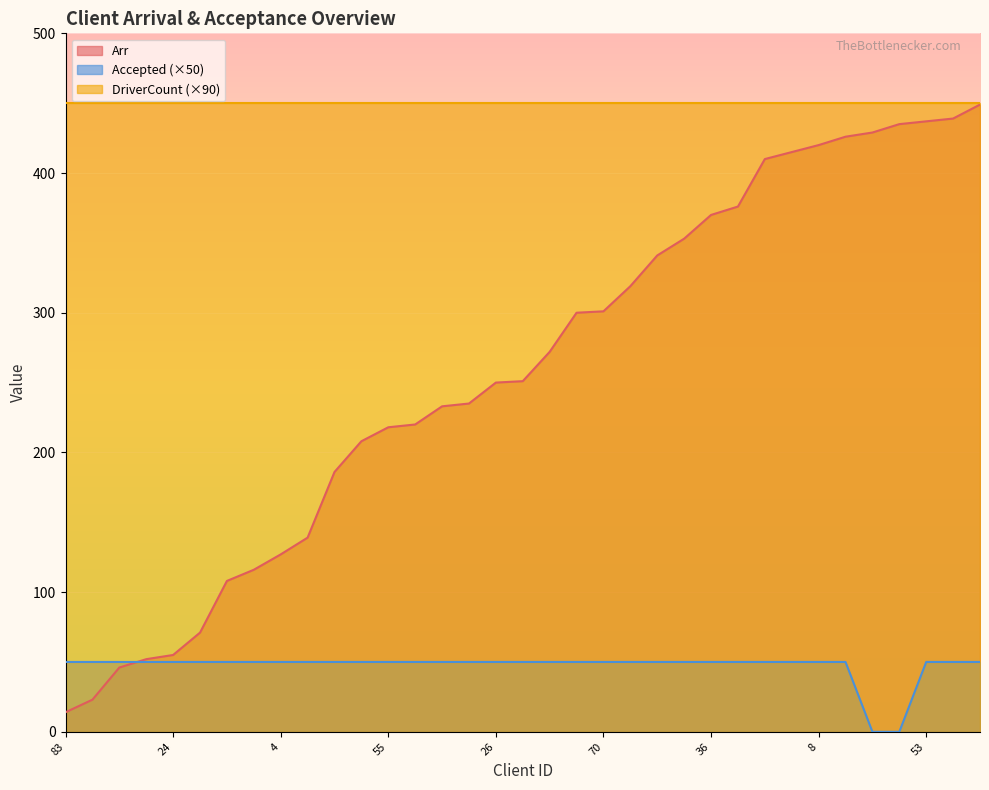

Reading right to left, extract all data points from this chart.

Accepted: 50	50	50	0	0	50	50	50	50	50	50	50	50	50	50	50	50	50	50	50	50	50	50	50	50	50	50	50	50	50	50	50	50	50	50
Arr: 449	439	437	435	429	426	420	415	410	376	370	353	341	319	301	300	272	251	250	235	233	220	218	208	186	139	127	116	108	71	55	52	46	23	14